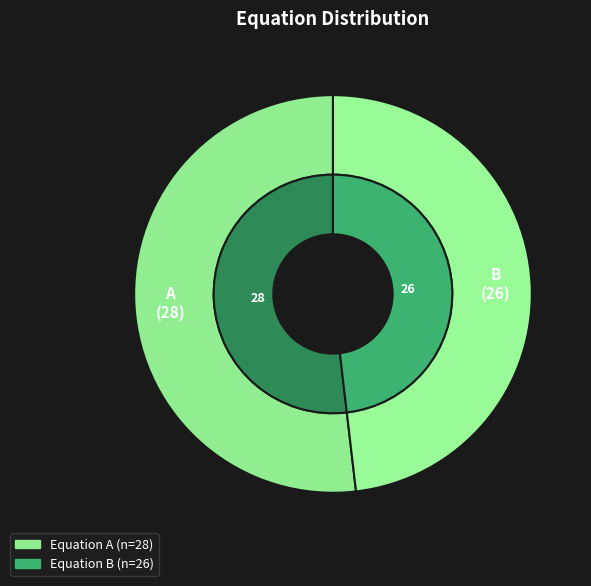

Which category has the biggest portion of the pie?

A